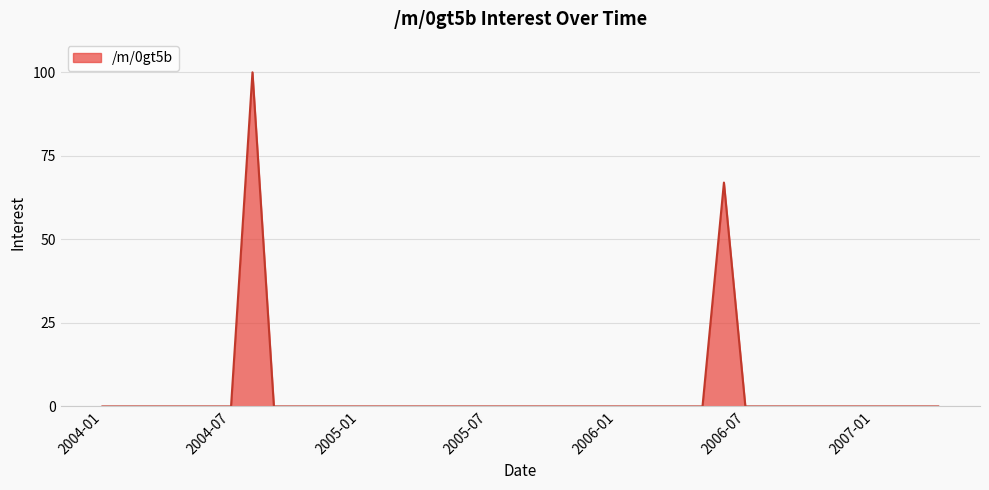

What is the maximum value shown in the chart?

100